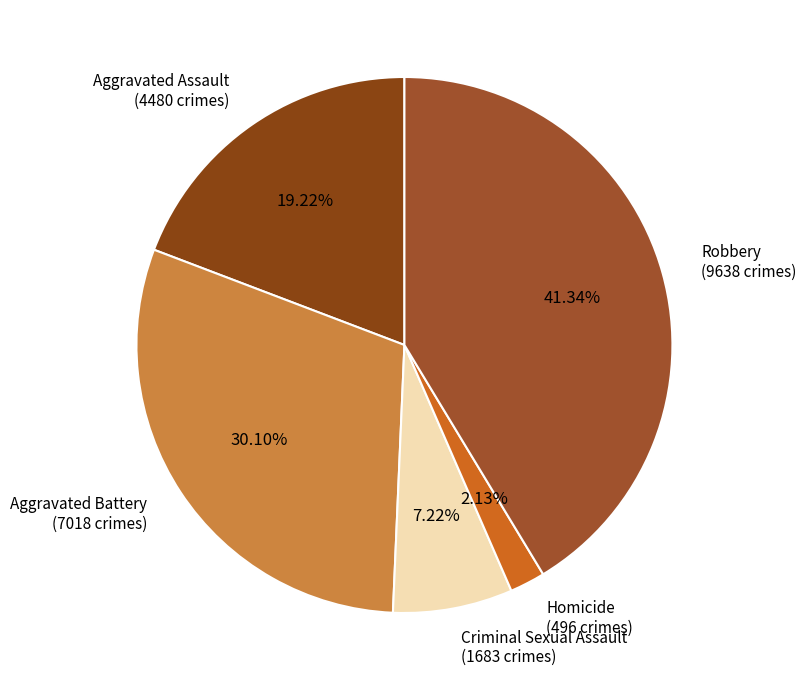

To the nearest percent, what is the combined percentage of Aggravated Battery and Homicide?

32%